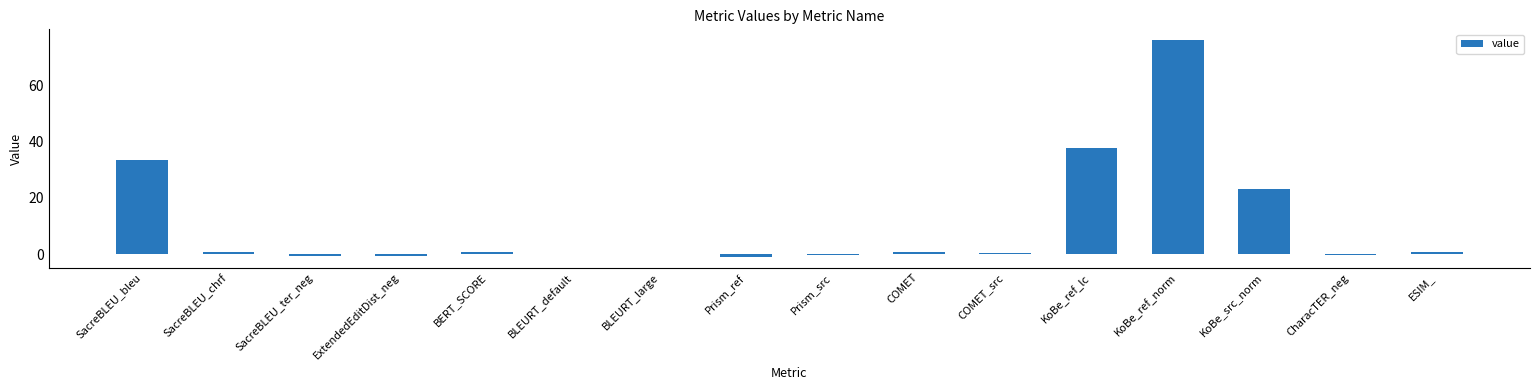

True or false: the data shows 33.5 at SacreBLEU_bleu.

True